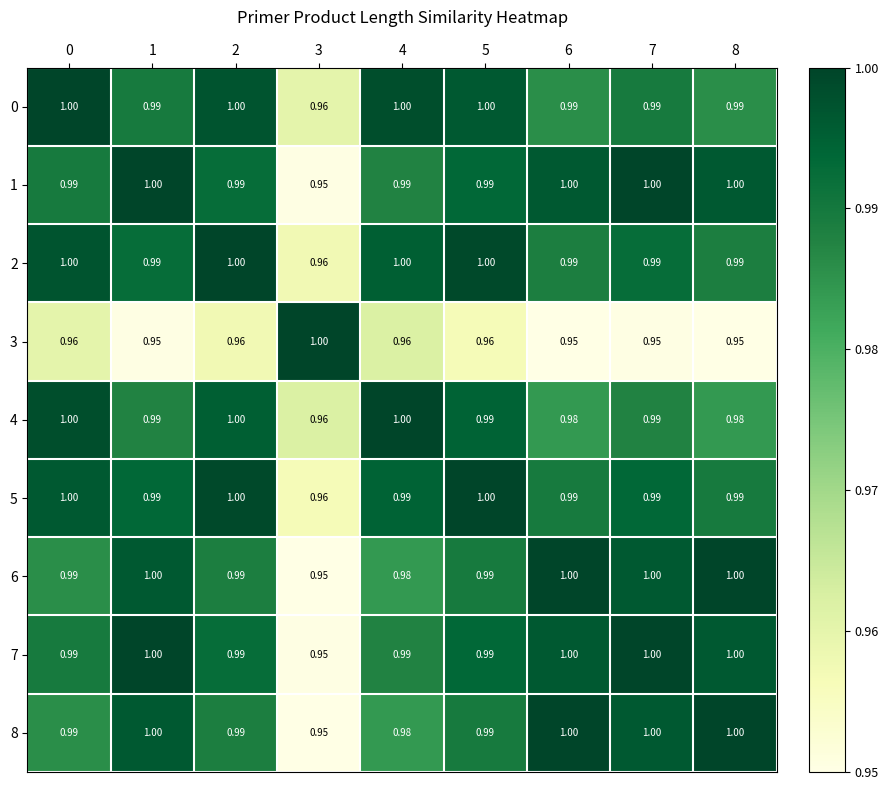

Count the number of categories in the chart.

9